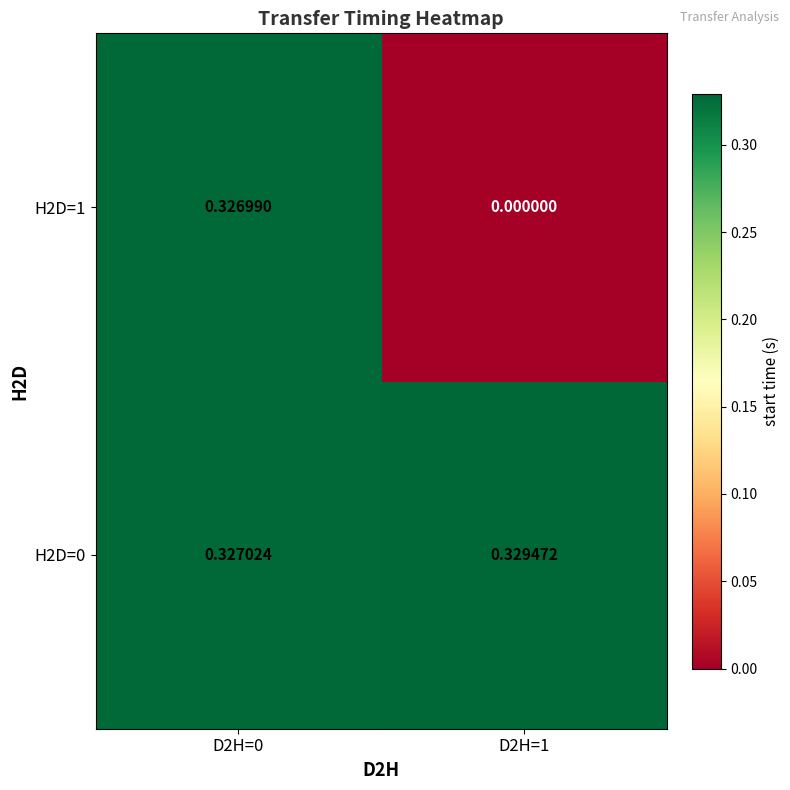

Is the value of H2D=0 at D2H=1 greater than the value of H2D=1 at D2H=0?

Yes